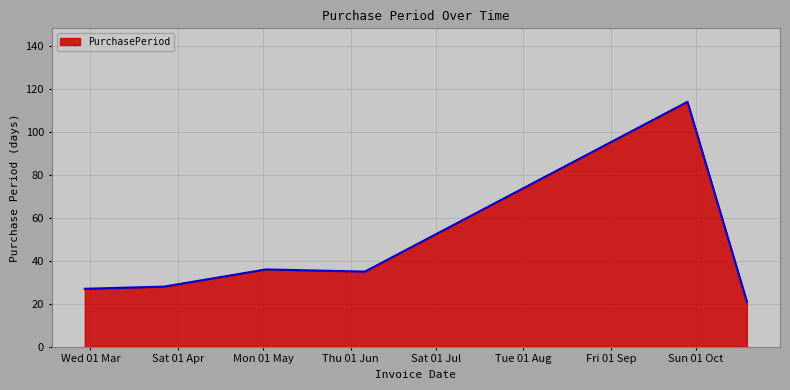

True or false: the data has more than 0 interior local peaks.

True